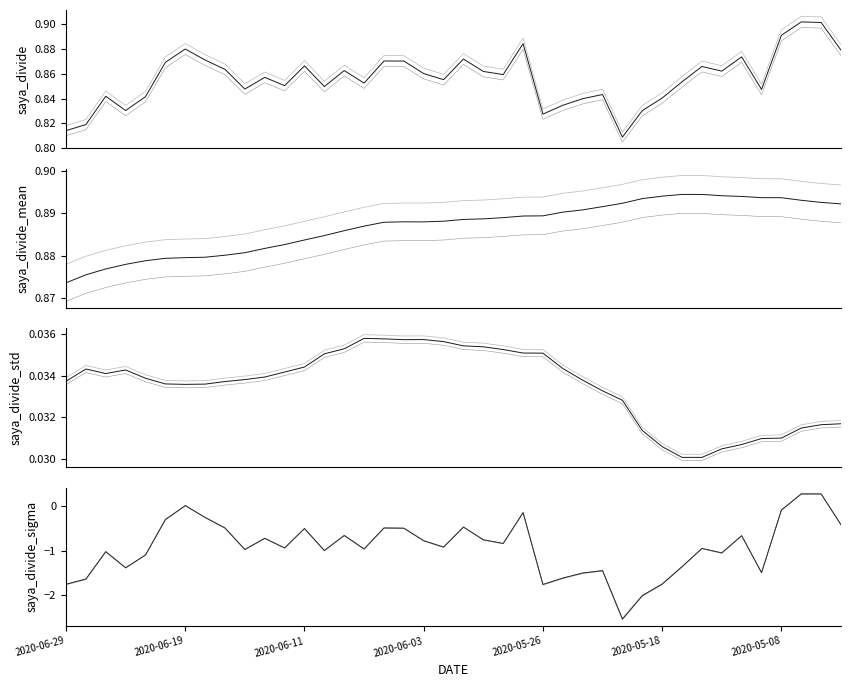

What is the label of the 20th point from the right?

2020-06-01